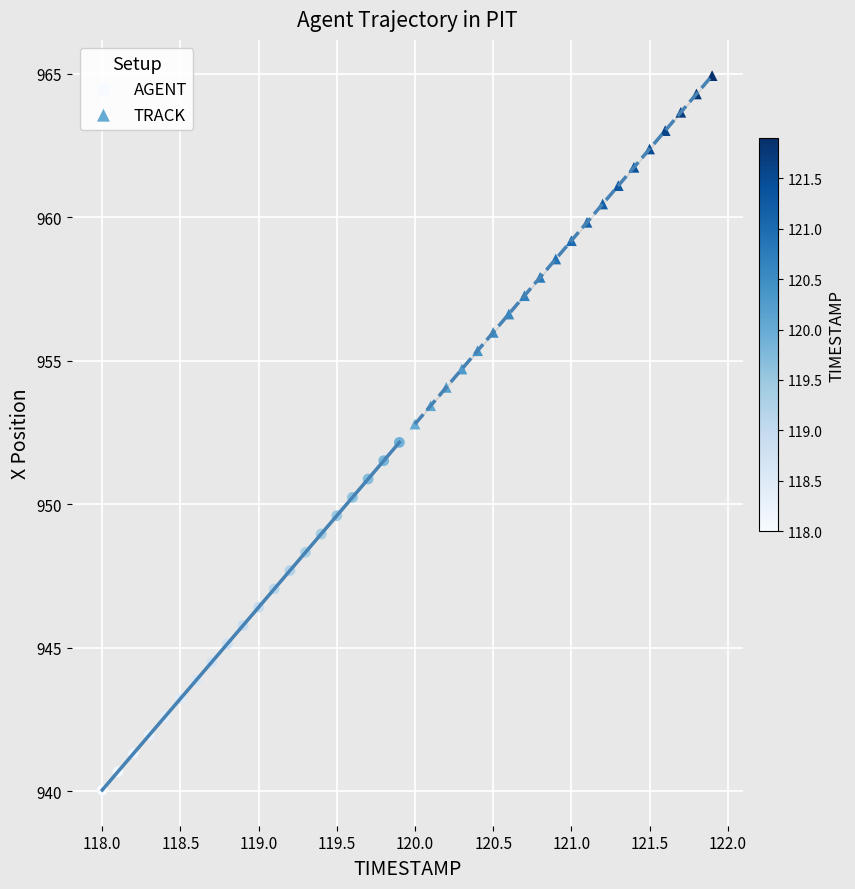

Which series has the widest spread of Y values?

TRACK